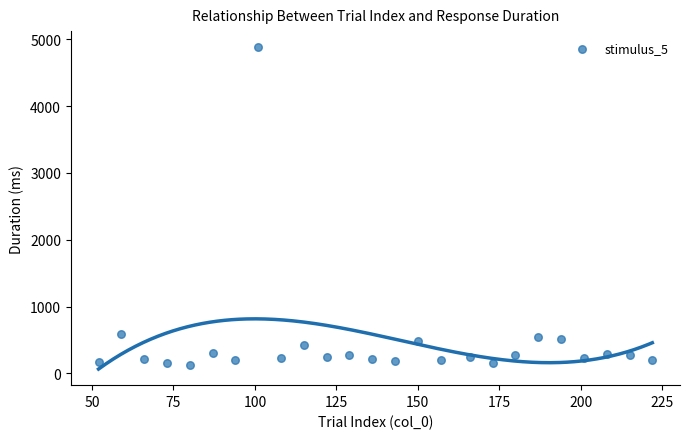

What is the range of Y values (max minus min)?

4759.9